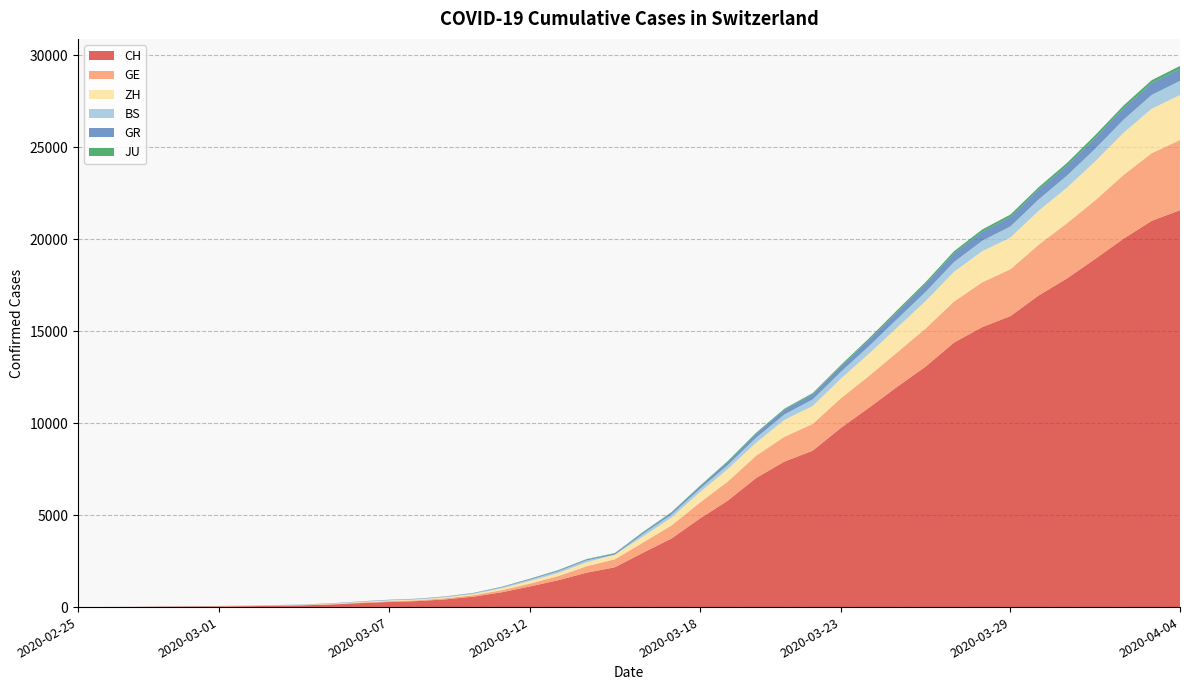

Reading left to right, transcribe all the data shown in this chart.

CH: 0	4	8	20	30	36	50	69	97	142	219	280	327	419	570	807	1125	1463	1870	2165	2959	3727	4807	5794	7022	7912	8506	9746	10850	11990	13081	14384	15225	15827	16947	17872	18936	20030	21007	21583
GE: 0	1	1	5	9	10	11	14	16	20	30	43	45	60	80	114	155	227	351	435	556	710	863	1041	1212	1350	1453	1611	1729	1870	2073	2231	2436	2547	2761	3003	3180	3469	3678	3816
ZH: 0	0	2	2	6	7	10	13	15	23	29	34	40	49	62	101	140	163	218	250	326	429	568	679	711	919	978	1067	1213	1358	1490	1617	1691	1723	1849	1937	2126	2290	2418	2451
BS: 0	1	1	1	1	1	3	3	3	8	15	21	24	28	33	49	73	92	100	0	143	164	181	220	270	297	356	374	410	462	501	530	569	605	617	653	687	714	754	767
GR: 0	2	2	6	6	6	9	9	12	14	16	17	18	18	22	31	43	53	56	71	84	101	128	182	226	258	284	300	343	393	433	474	495	519	535	547	592	622	649	657
JU: 0	0	1	1	1	1	1	2	2	4	4	5	5	7	7	7	12	17	18	19	25	29	36	36	44	54	61	69	82	92	100	114	119	127	128	140	145	149	149	154